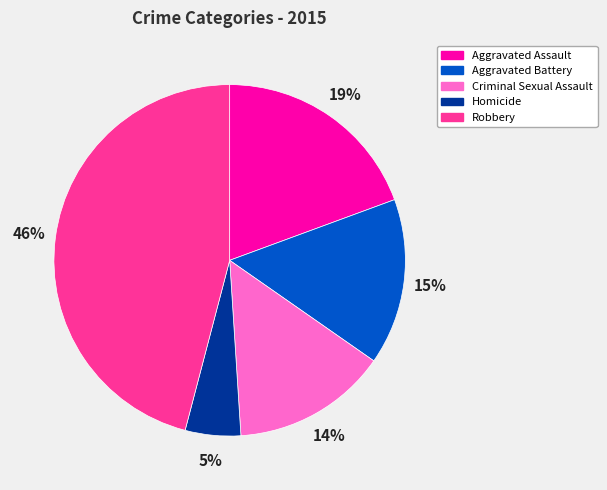

Which slice is the largest?

Robbery